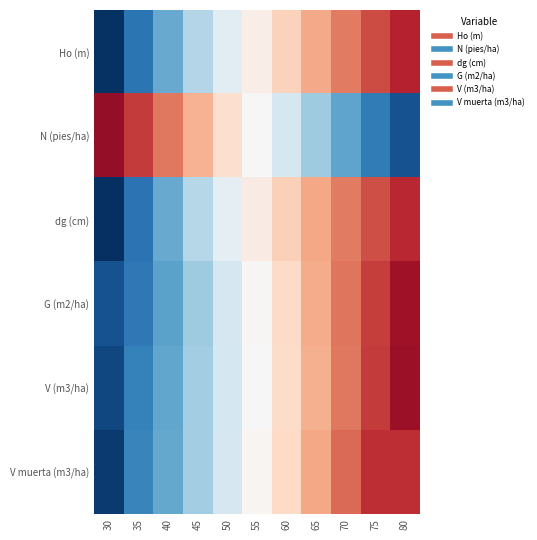

How many series are shown in this chart?

6